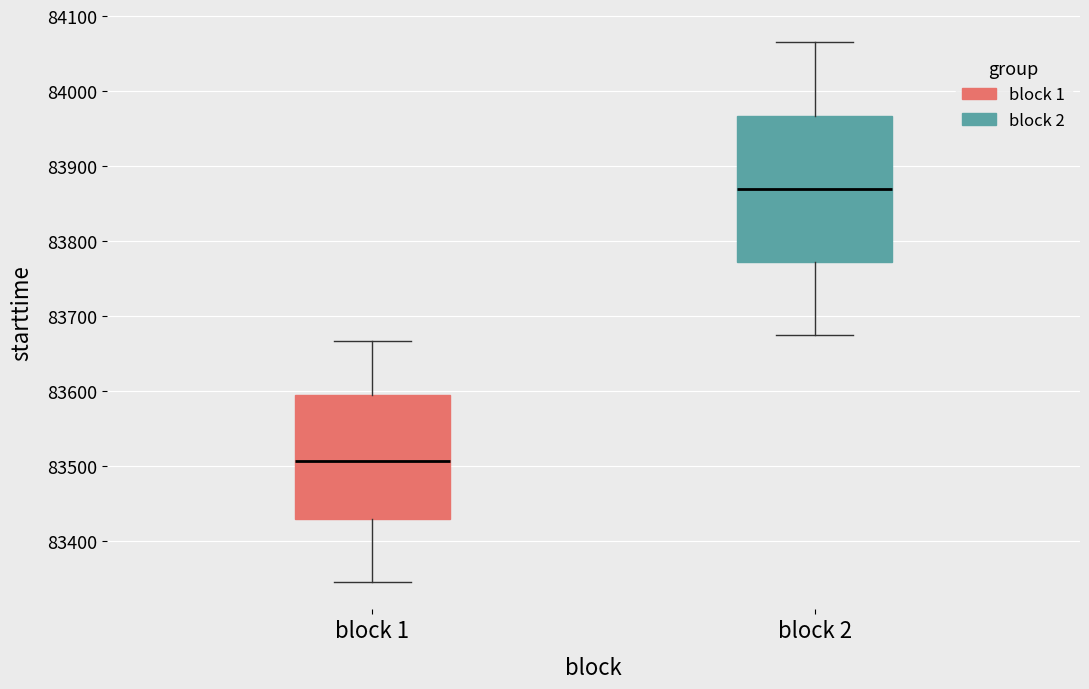

Reading left to right, read every box against the y-axis: the position of its median line, the range the box covers, and the ends of its whiskers. The values are not printed on the chart, so give them approximately, as read against the axis.

block 1: median 83510, box 83430 to 83600, whiskers 83350 to 83670
block 2: median 83870, box 83770 to 83970, whiskers 83680 to 84070